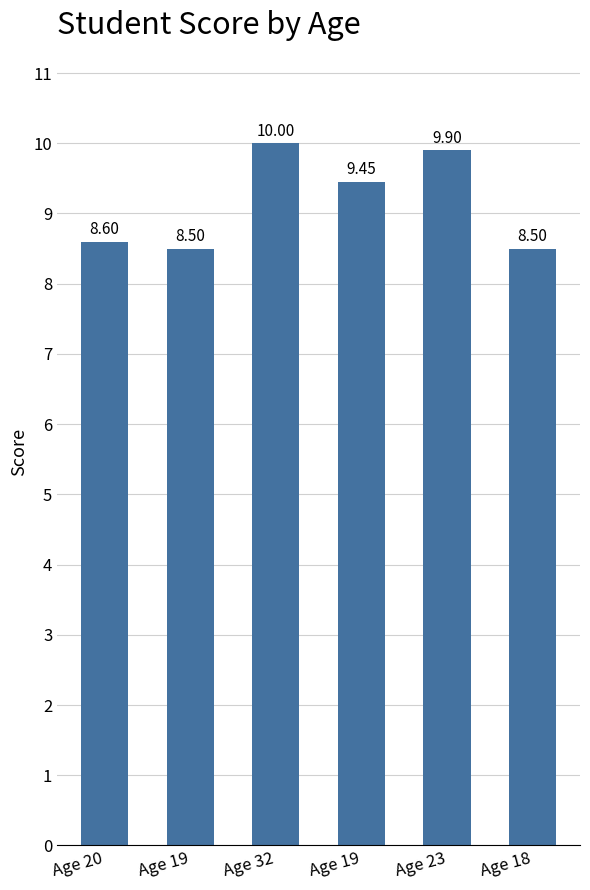

How many values are below 9?

3